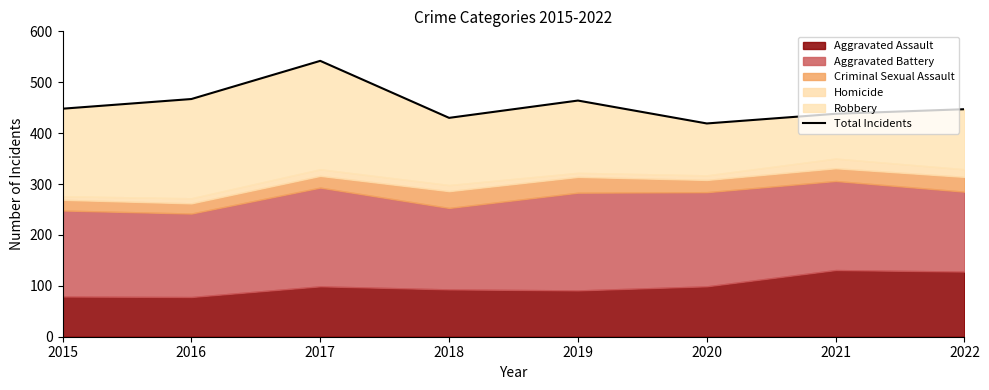

How many data points are less than 448?

4